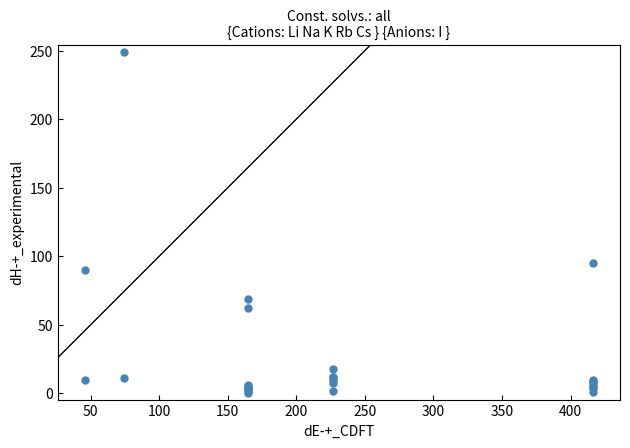

What Y value in the scatter plot is closest to 124?

95.0